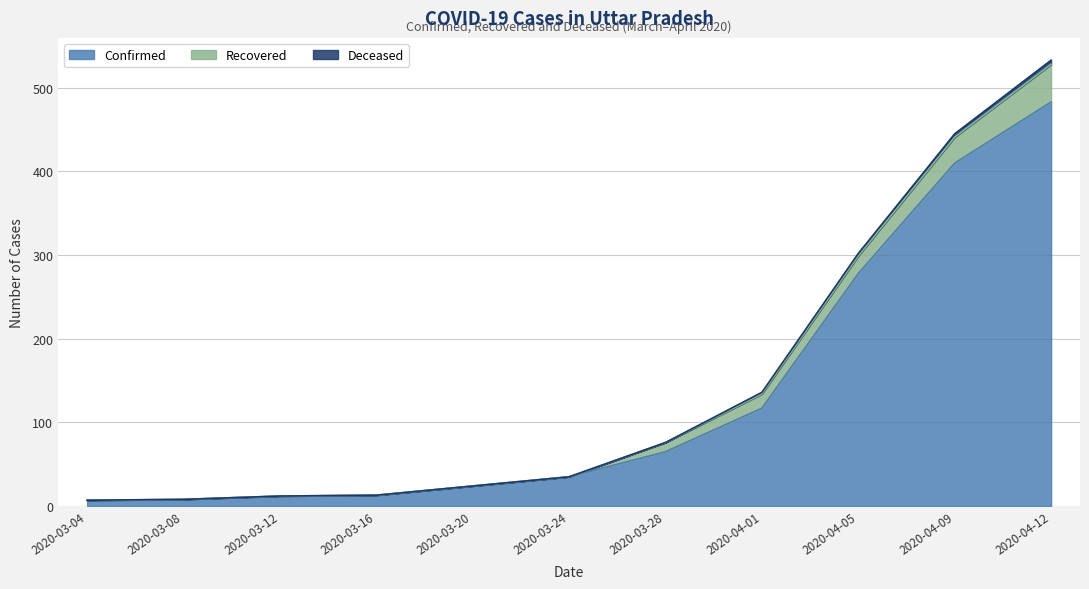

True or false: Confirmed has more than 1 points higher than both neighbors.

False